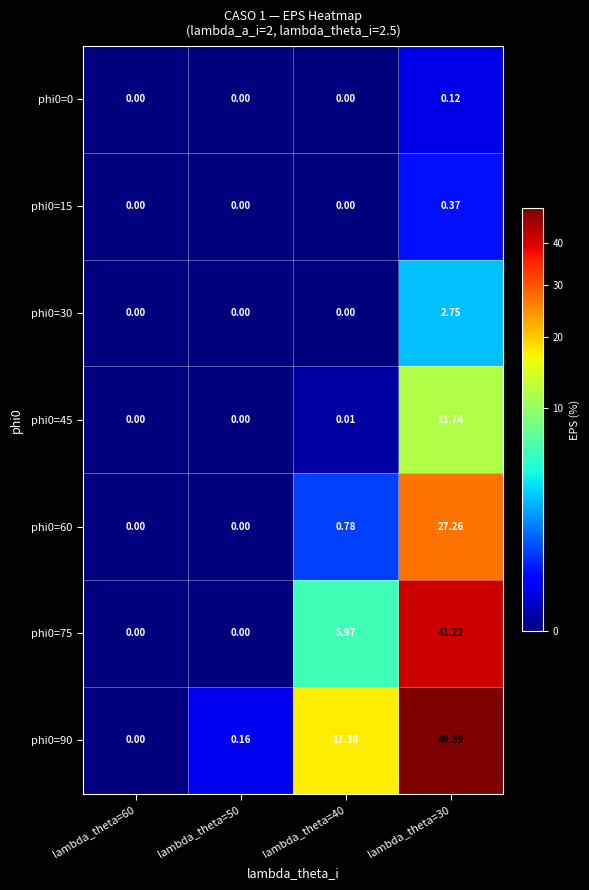

How many series are shown in this chart?

7